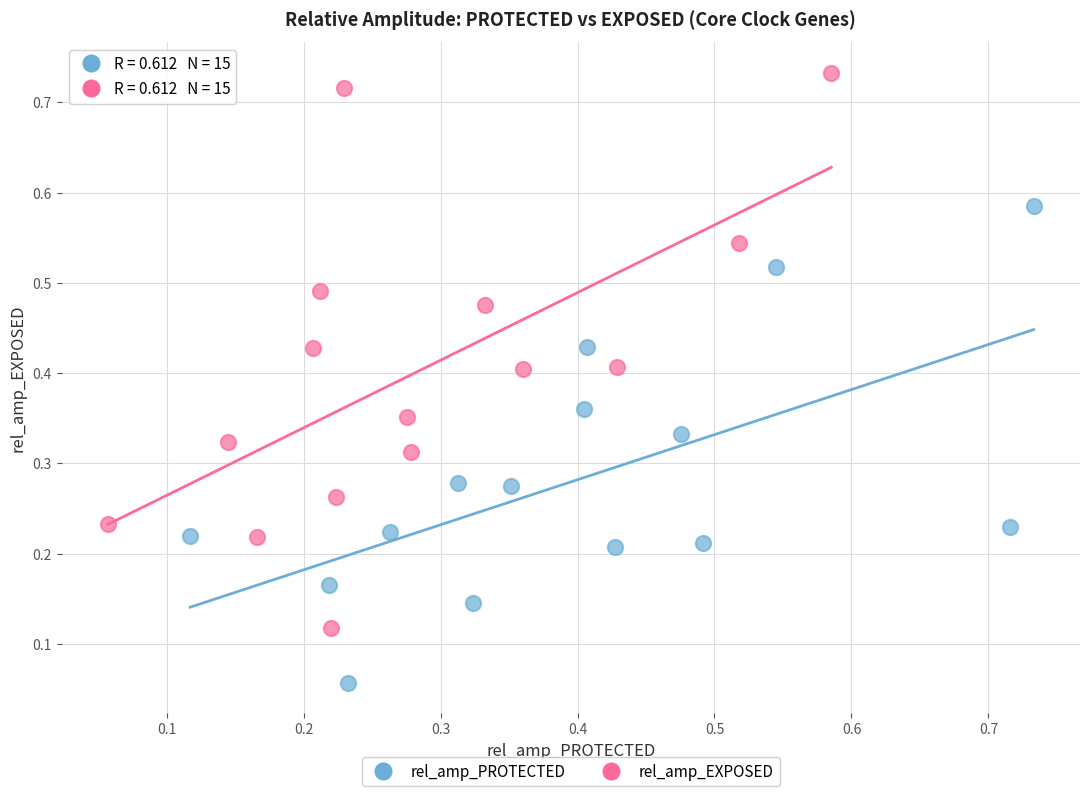

Which series has the largest Y range (max minus min)?

rel_amp_EXPOSED